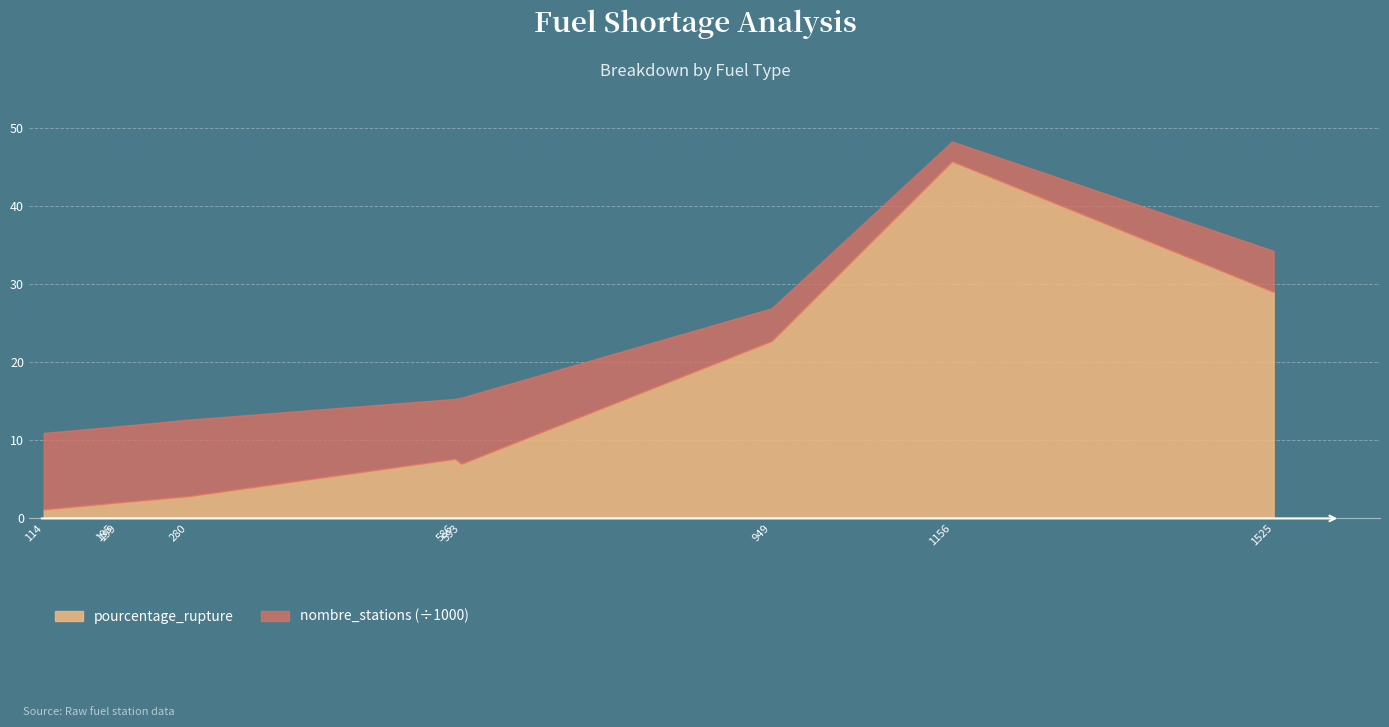

What is the lowest value of the pourcentage_rupture series?

1.2